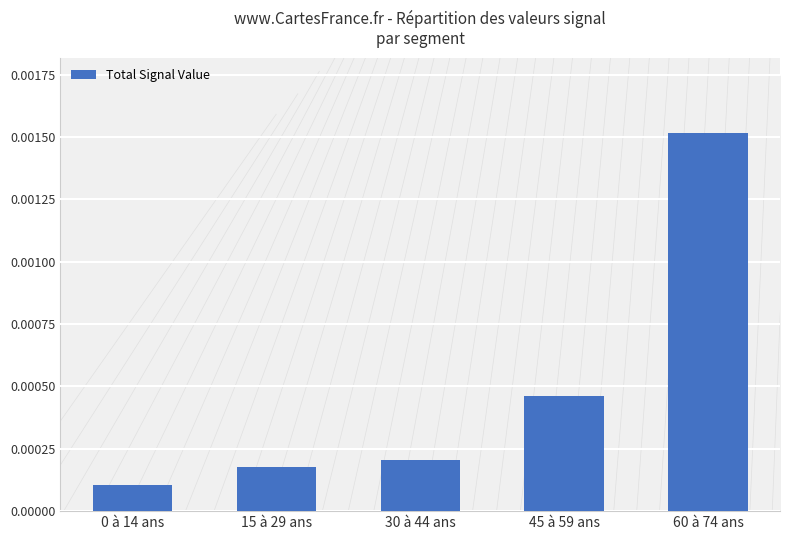

Which label corresponds to the largest value in the chart?

60 à 74 ans